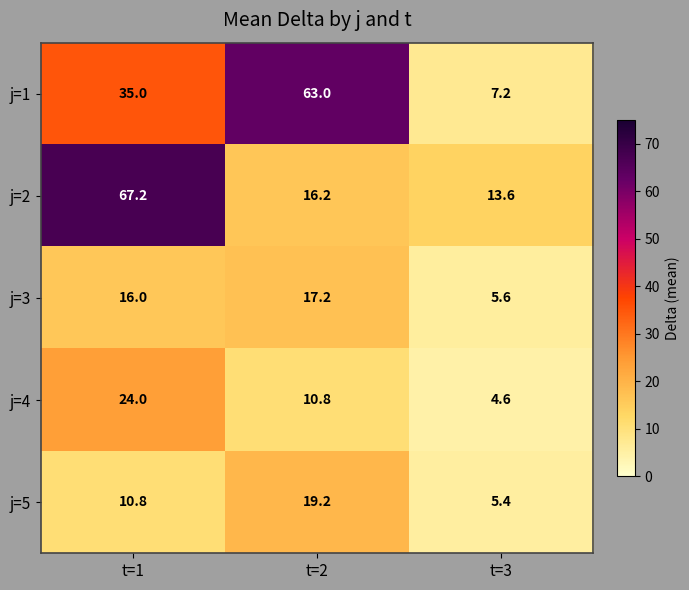

What is the maximum value for j=2?

67.2